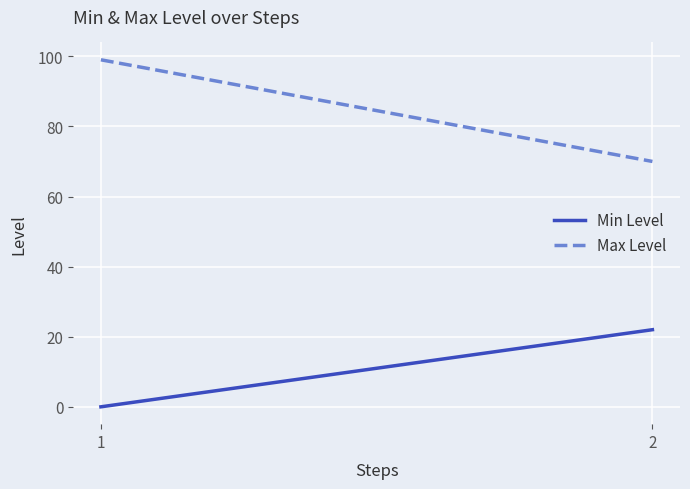

Reading left to right, extract all data points from this chart.

Min Level: 0	22
Max Level: 99	70